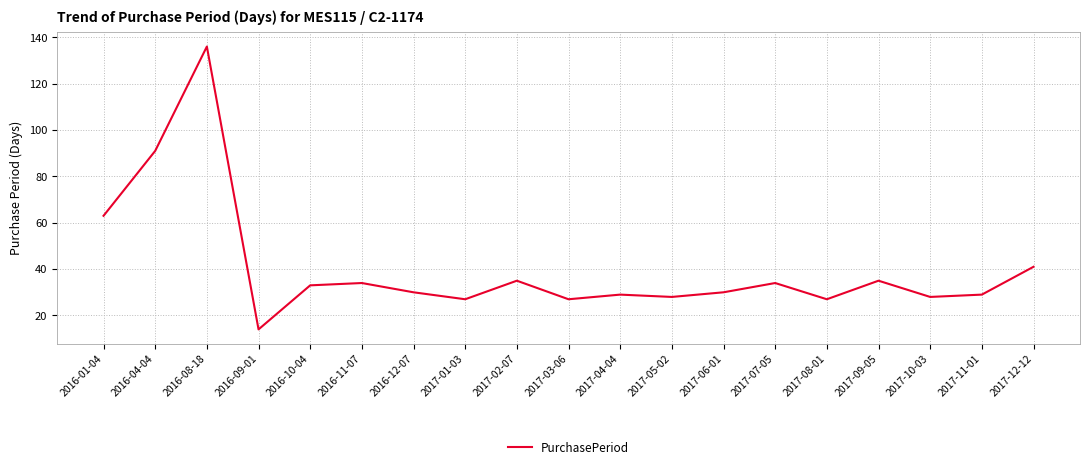

What is the sum of all values?

771